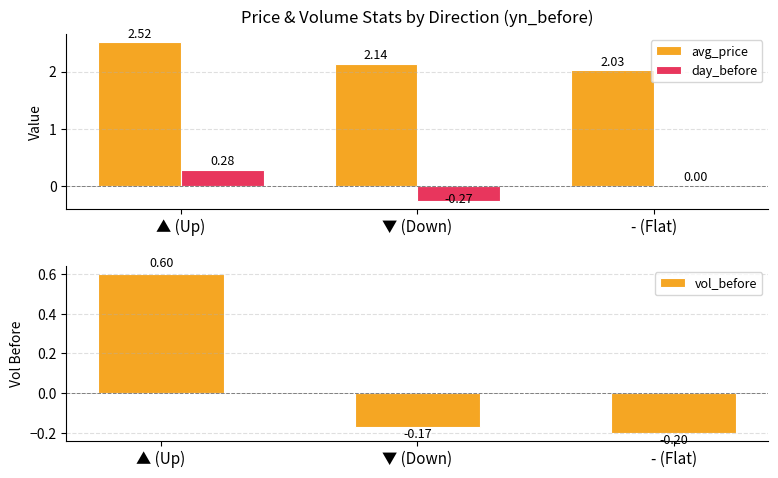

What position from the right is ▲ (Up)?

3